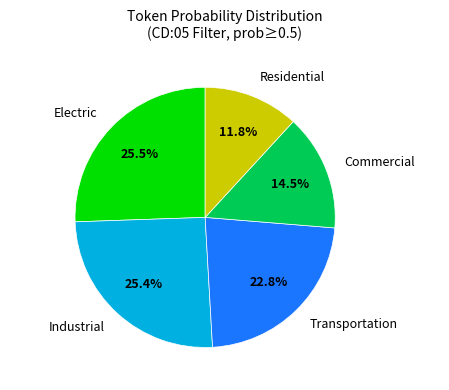

Is Residential the majority of the pie?

No